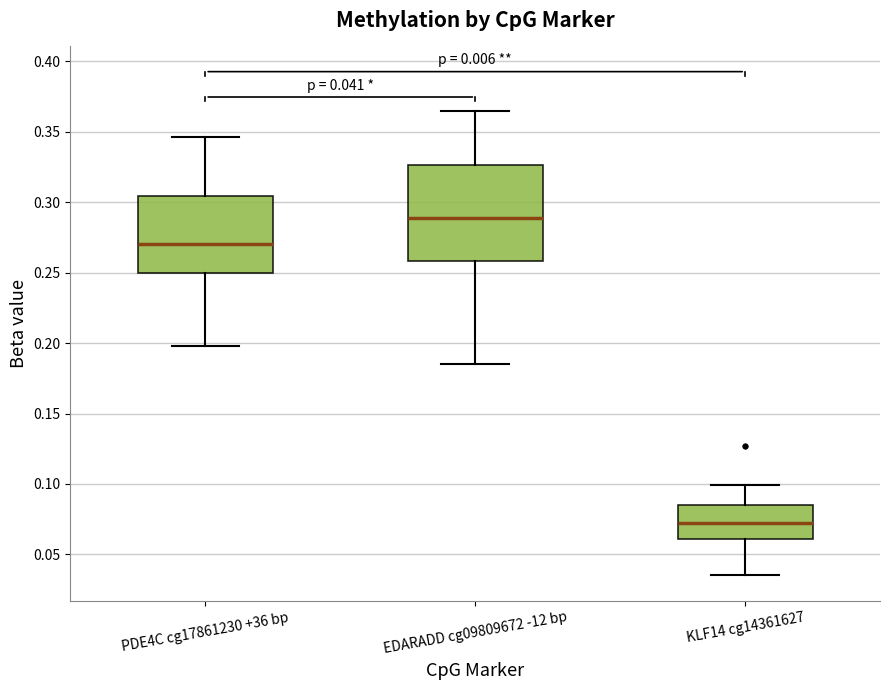

Which box's median line is the lowest?

KLF14 cg14361627